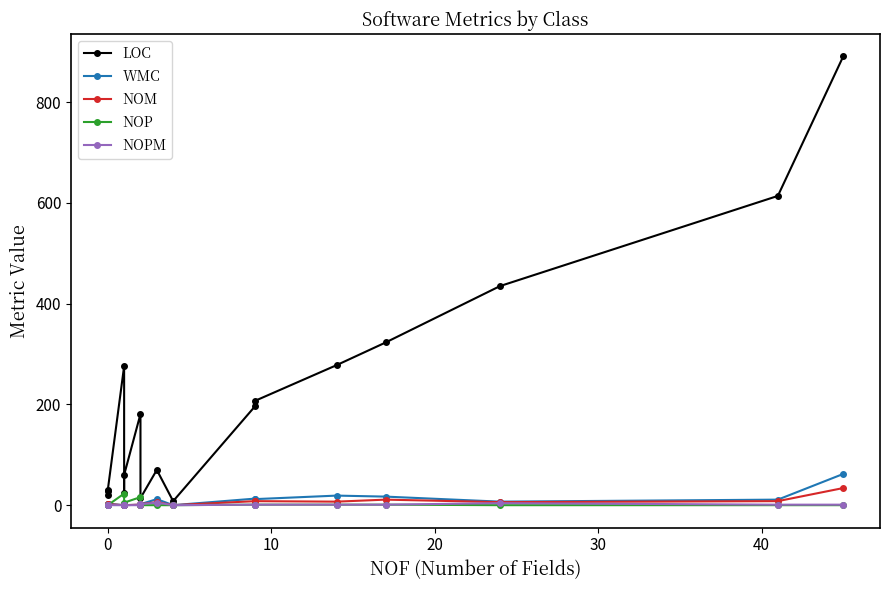

How many distinct data groups are displayed?

5